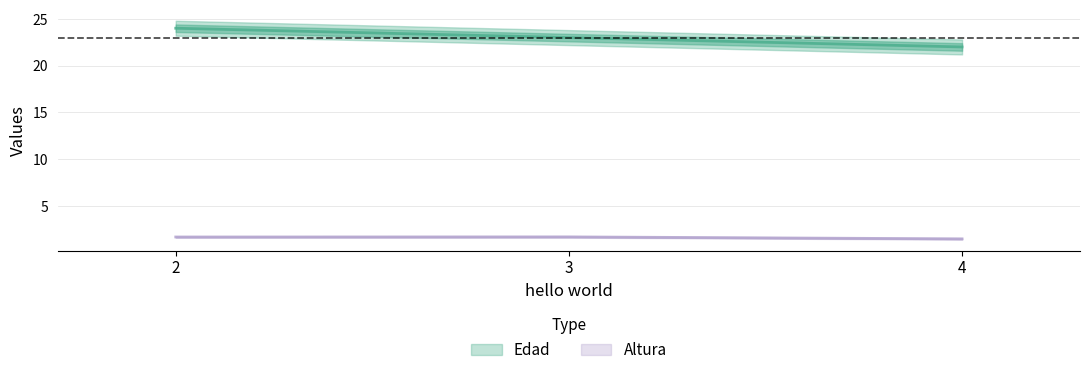

What is the value of the Altura point at the 3rd from the left?

1.5